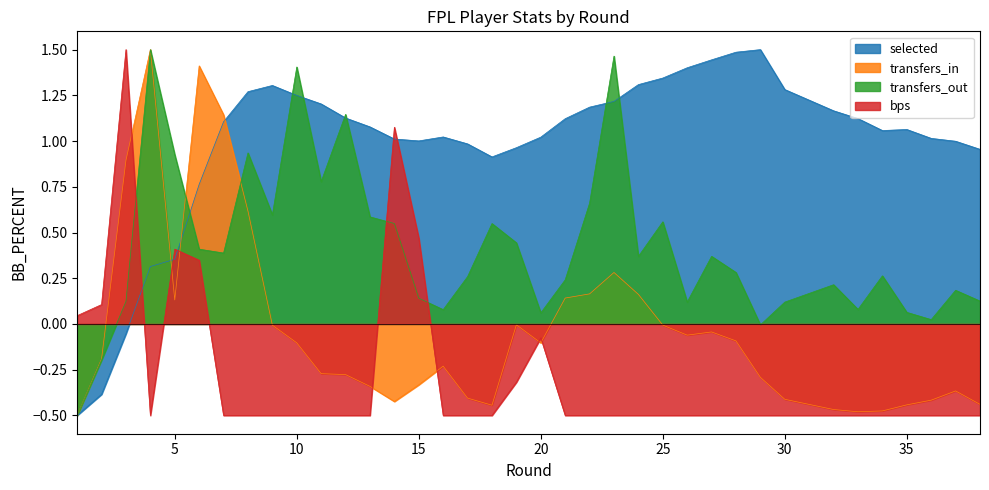

What is the sum of the selected values at 30 and 14?

2.3